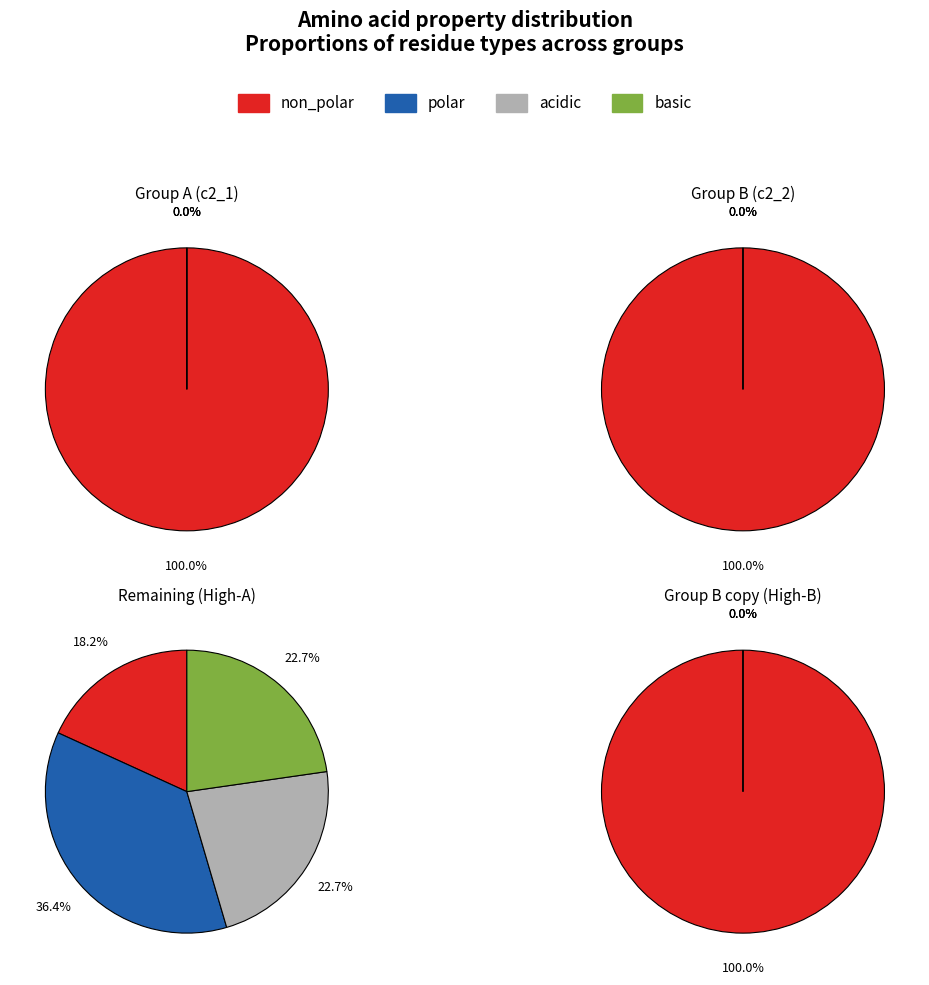

Which series changed the most between polar and acidic?

polar